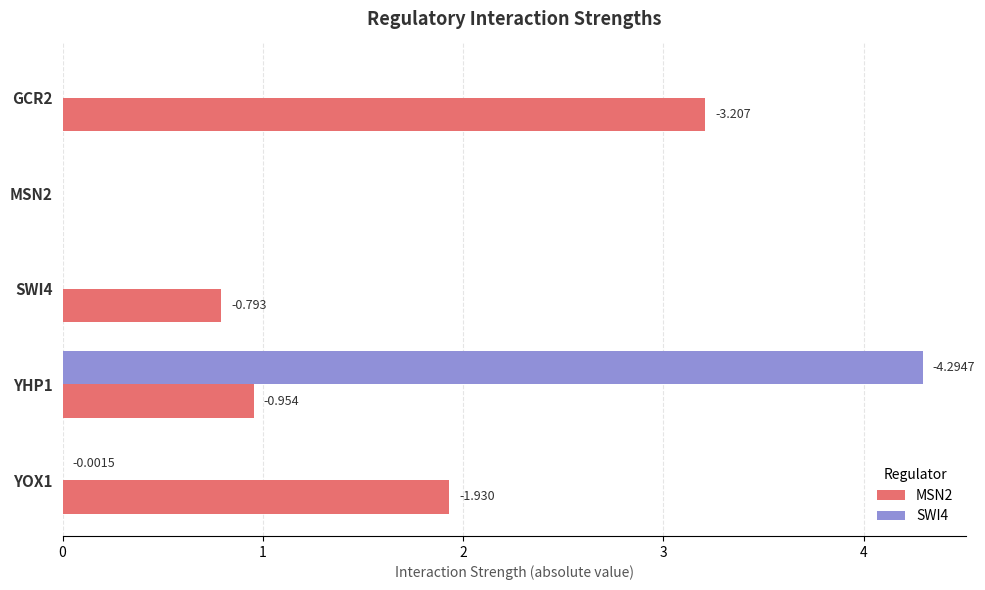

What are all the series names shown in the legend?

MSN2, SWI4